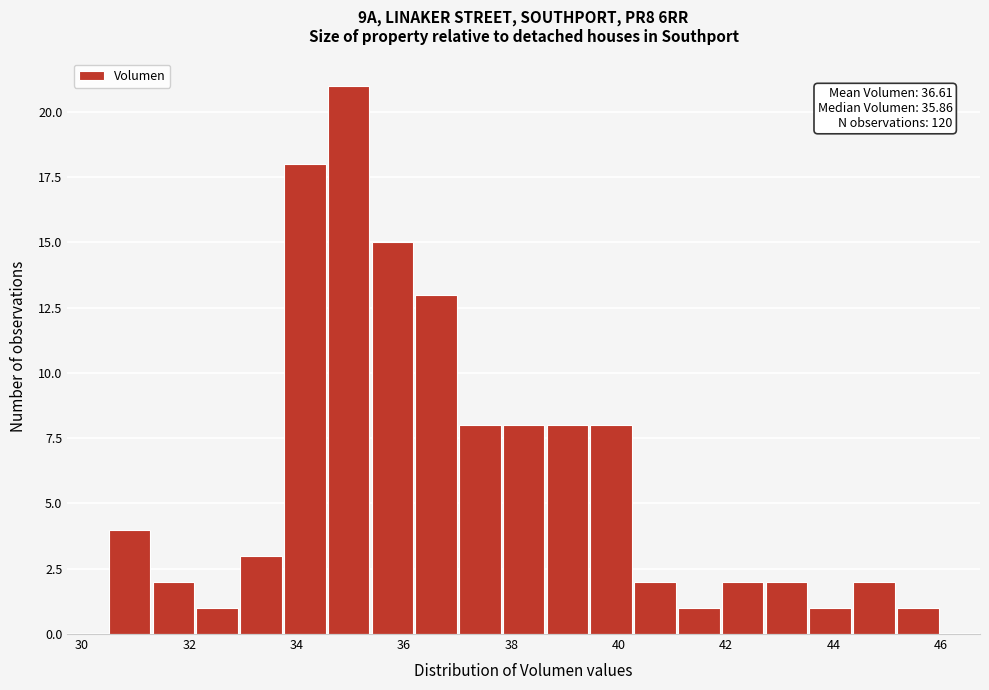

Over which range of the x-axis is the bar tallest?

34.6 to 35.4